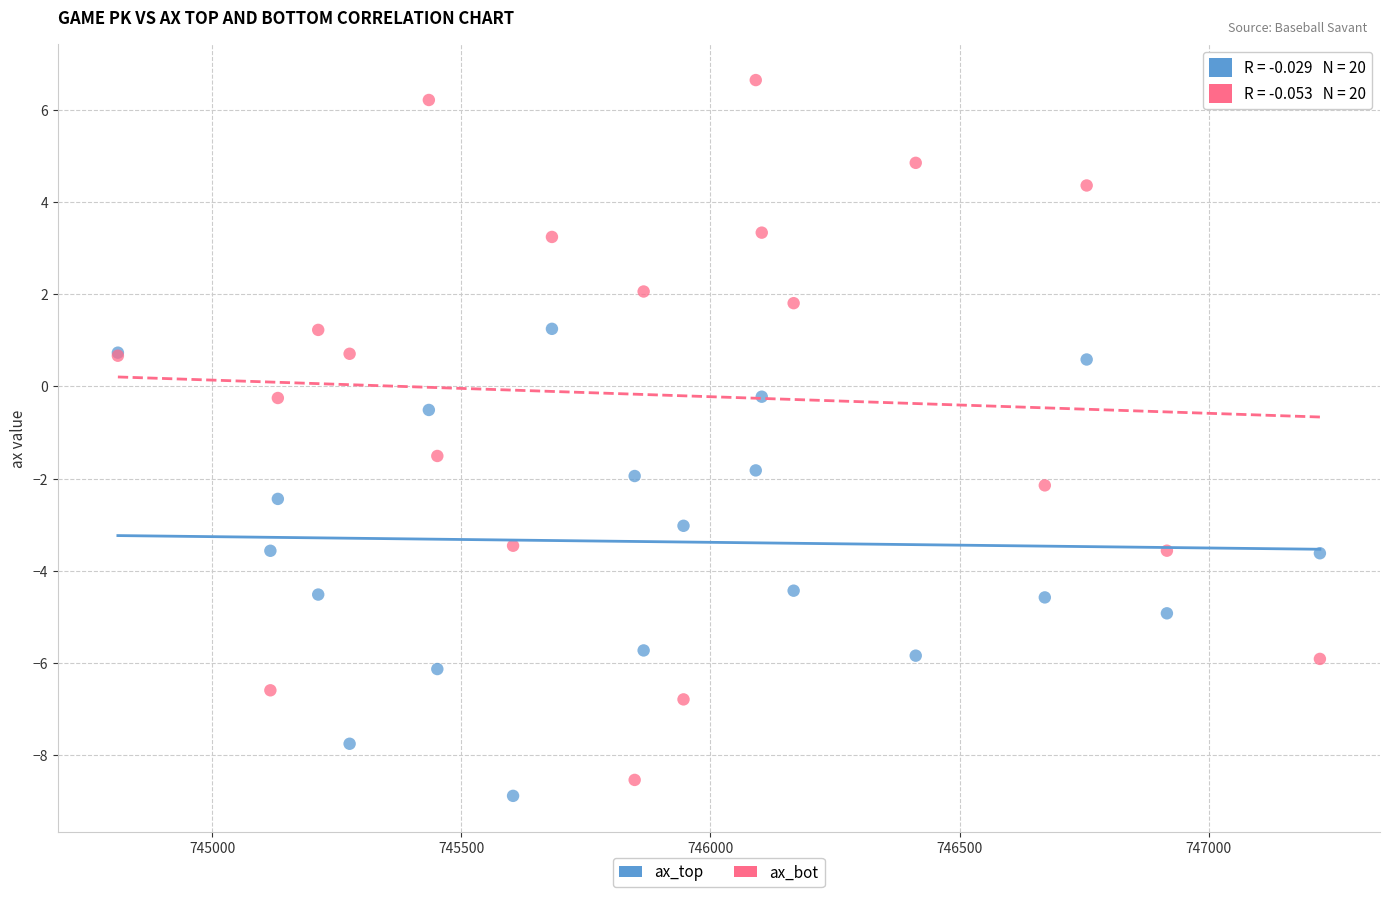

Which series has the largest Y range (max minus min)?

ax_bot